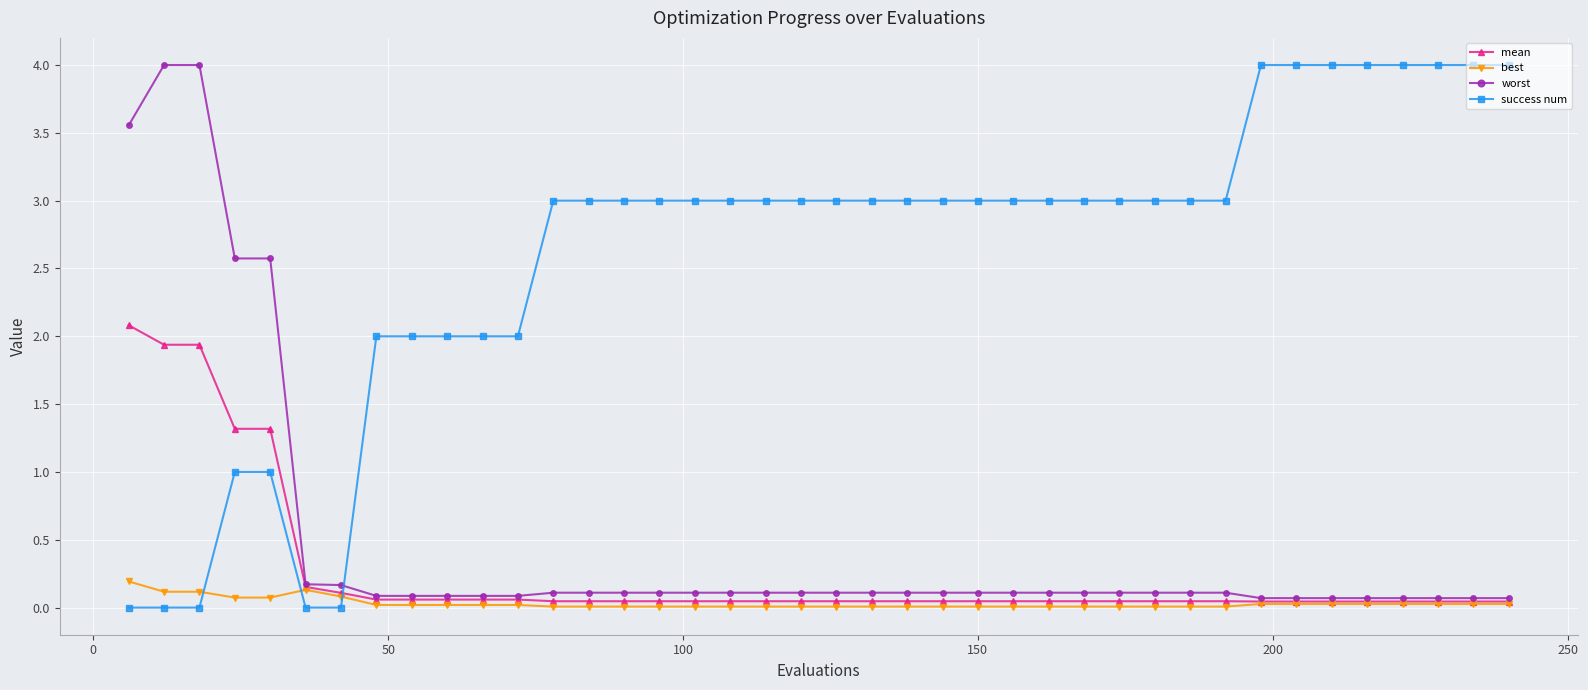

What is the maximum value shown in the chart?

4.0